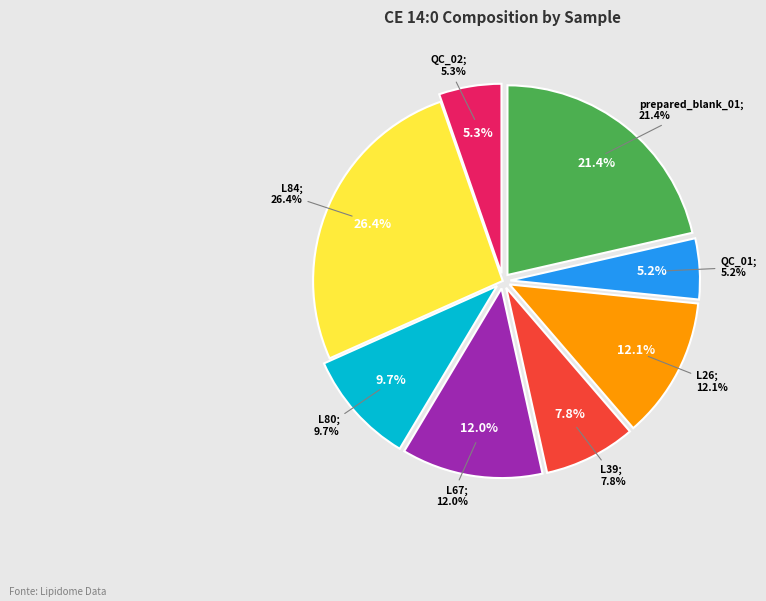

Which category has the biggest portion of the pie?

L84